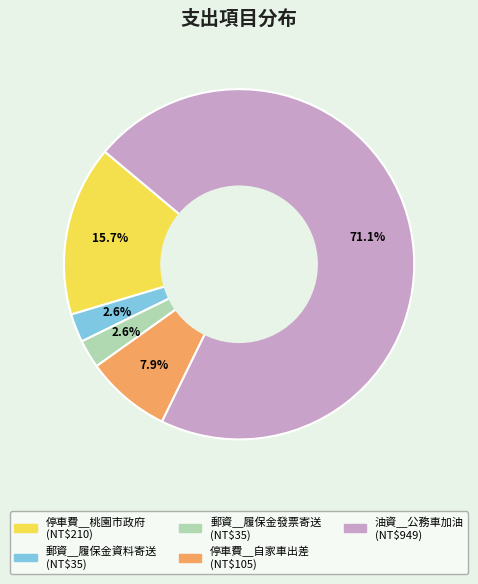

True or false: 郵資＿履保金資料寄送 accounts for 3% of the total.

True